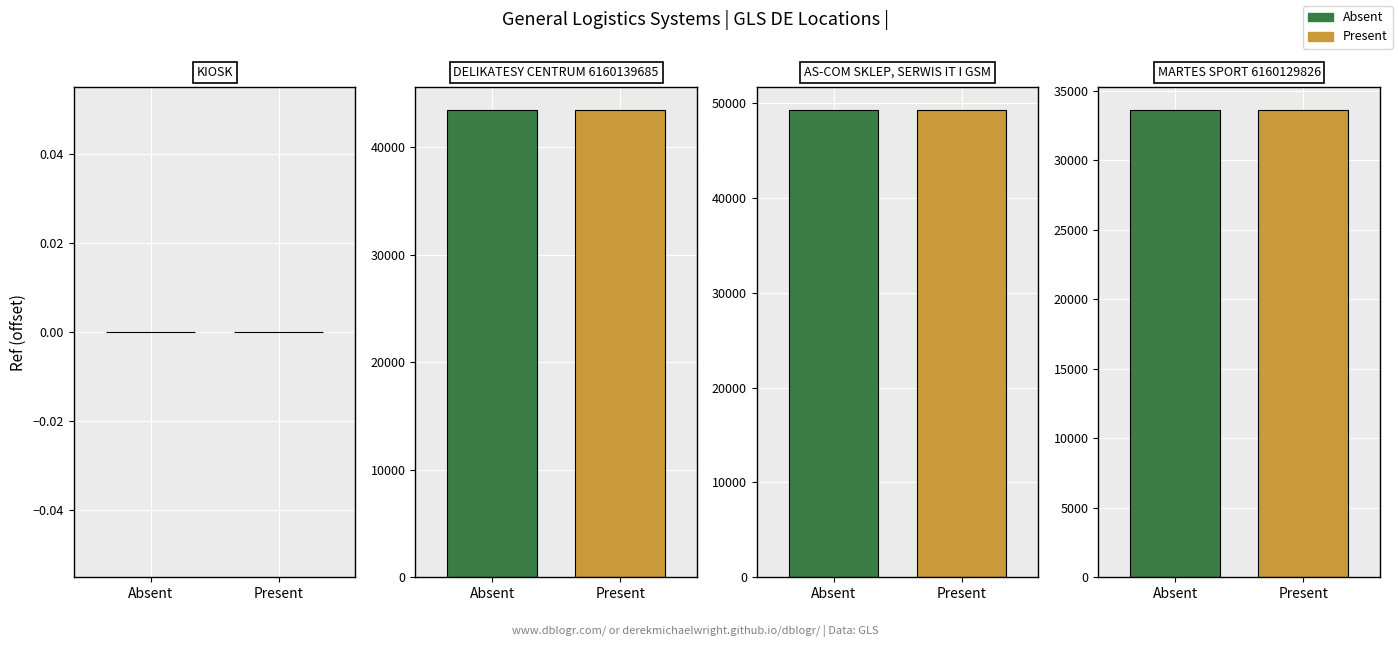

At KIOSK, list the series in order from largest to smallest.

Absent, Present